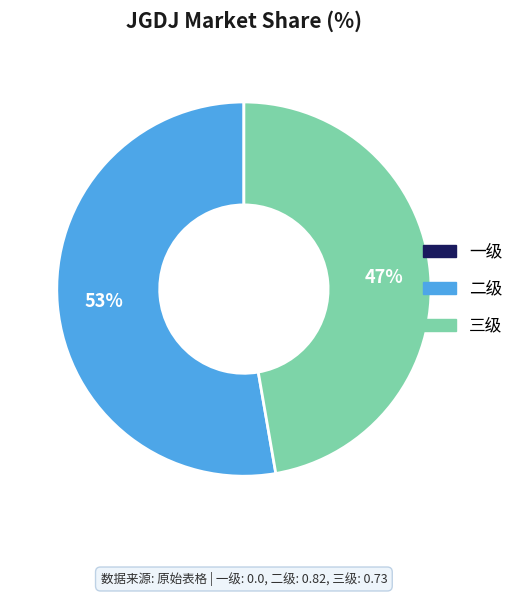

Is there a majority slice in this chart?

Yes